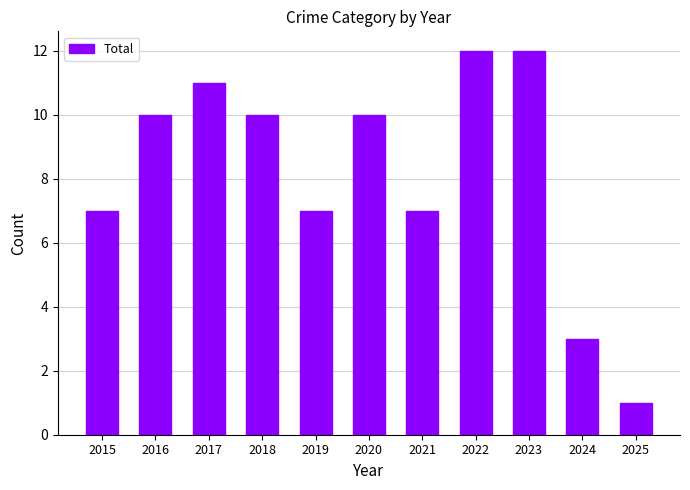

Is it true that the value at 2015 is 12?

False